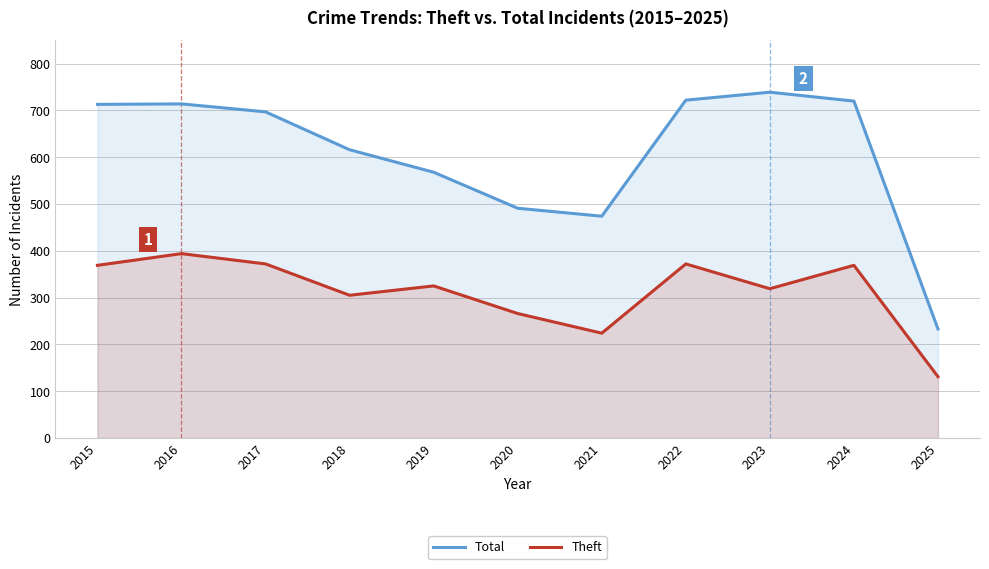

Which category has the highest value in the Theft series?

2016